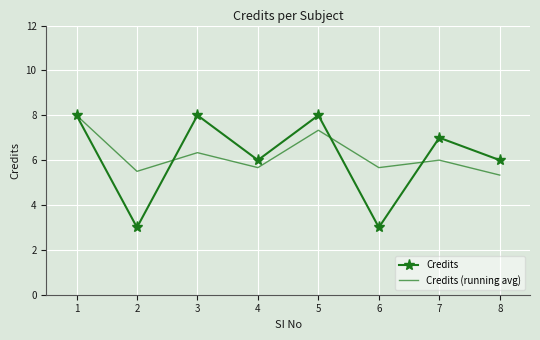

True or false: Credits and Credits (running avg) intersect in this chart.

True